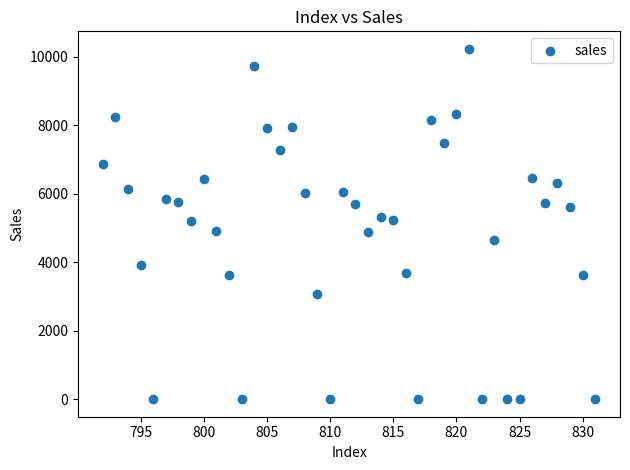

What is the range of X values (max minus min)?

39.0